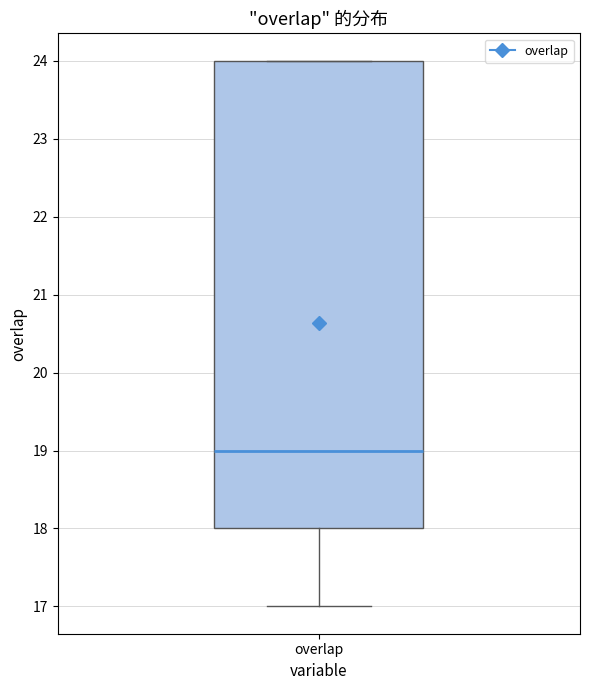

Where is the upper edge of the box for overlap on the y-axis? The values are not printed on the chart, so give them approximately, as read against the axis.

24